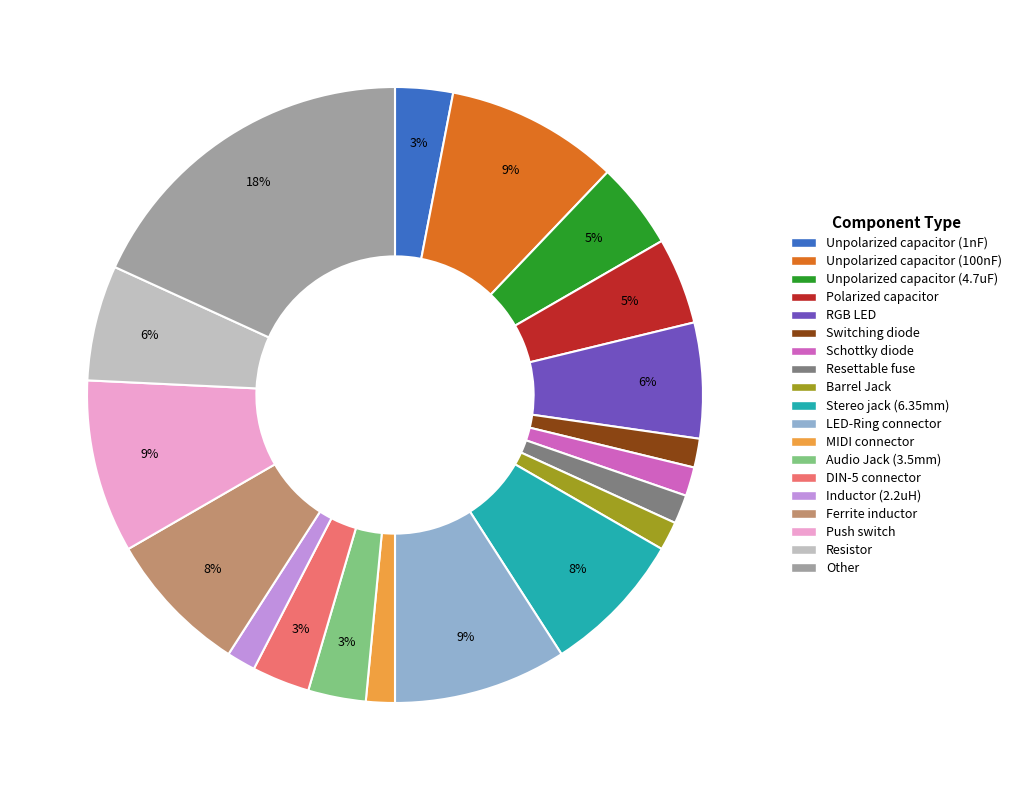

Count the number of slices in the pie.

19